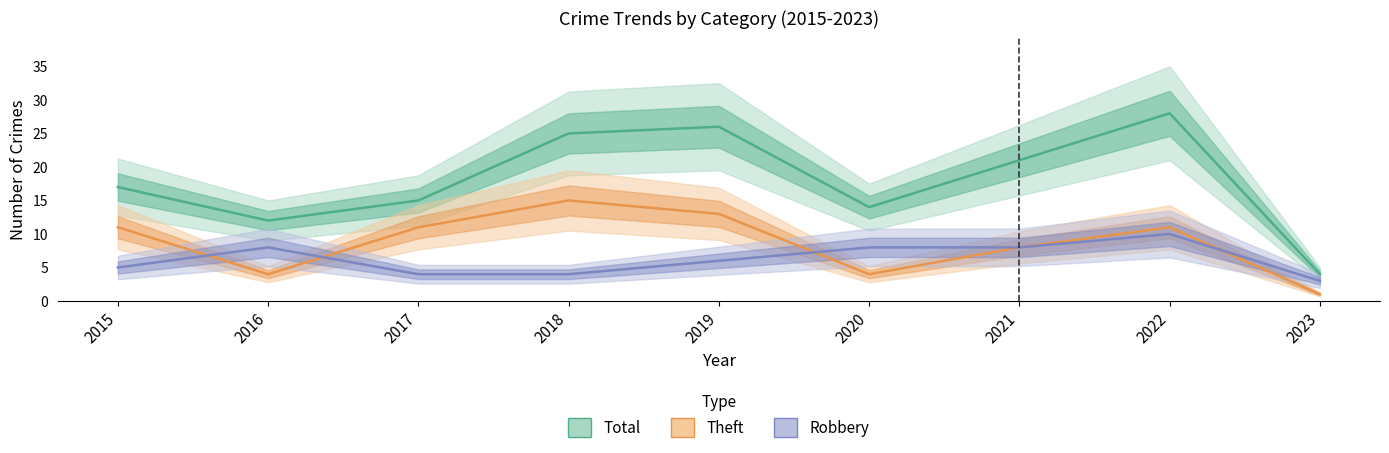

The value of Robbery at 2019 is 6. True or false?

True